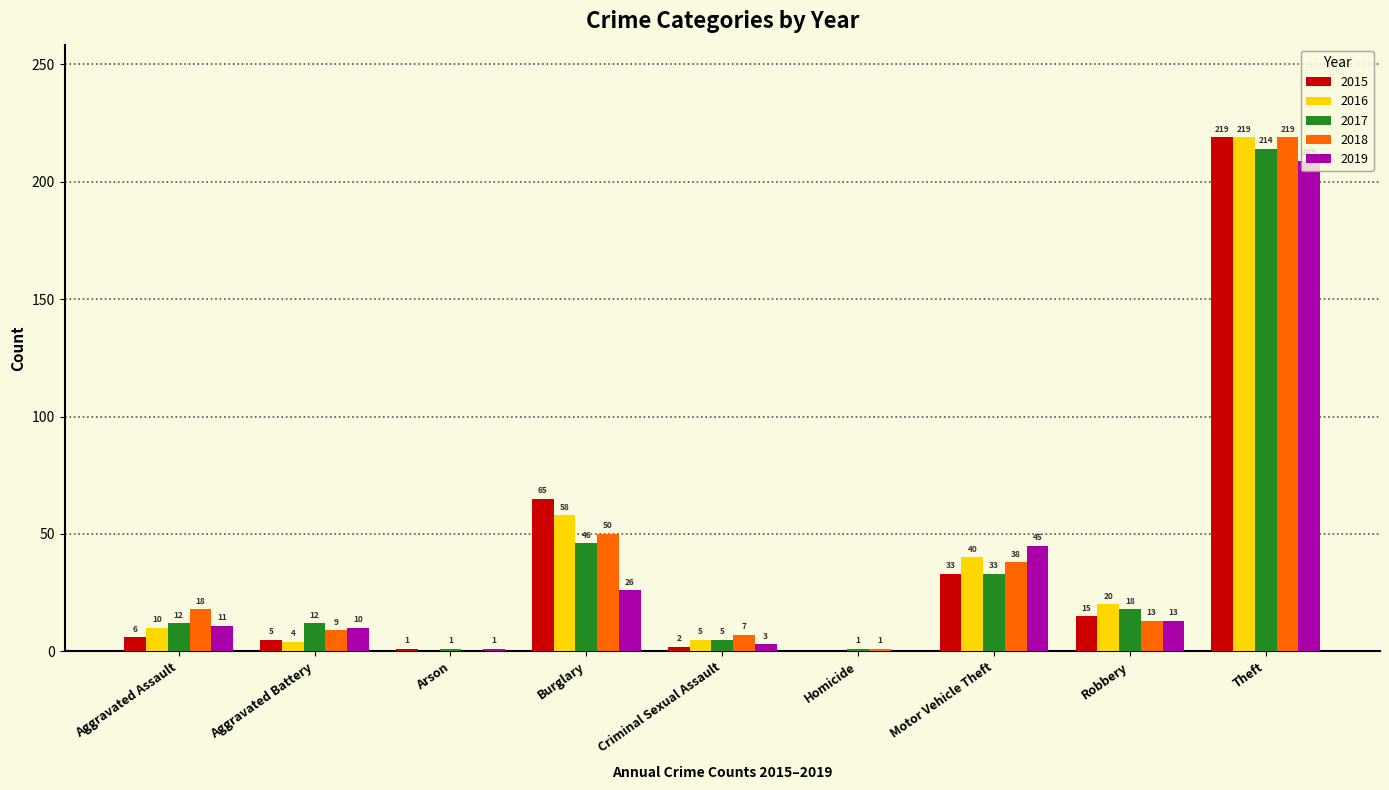

How many groups of bars are there?

9